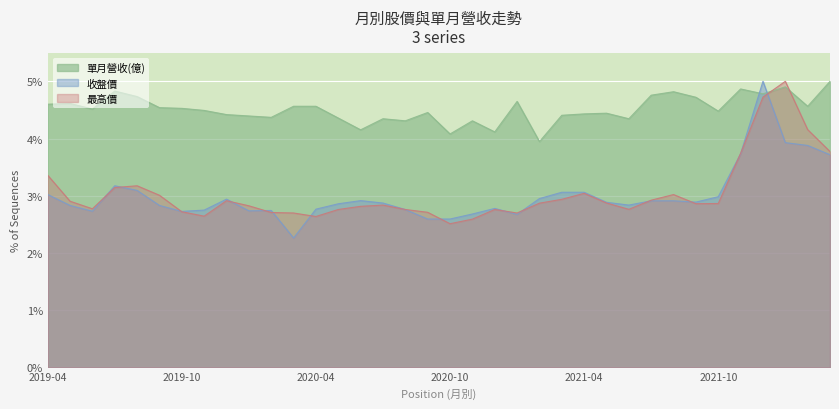

At which label does 單月營收(億) reach its peak?

2022-03